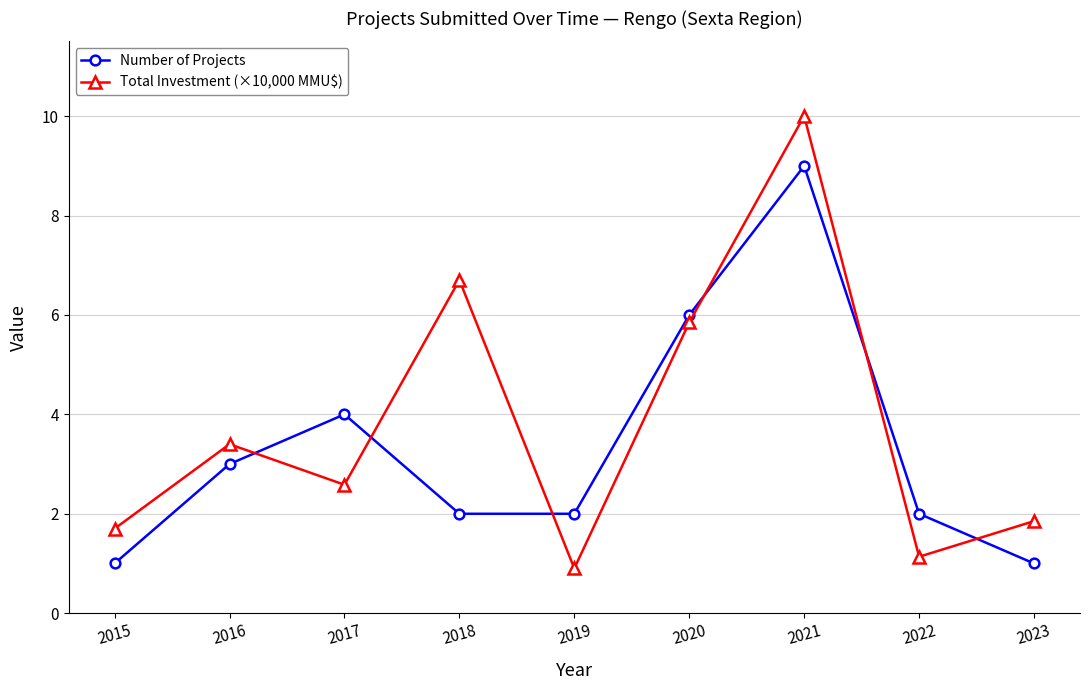

Which series has the widest spread of values?

Total Investment (×10,000 MMU$)